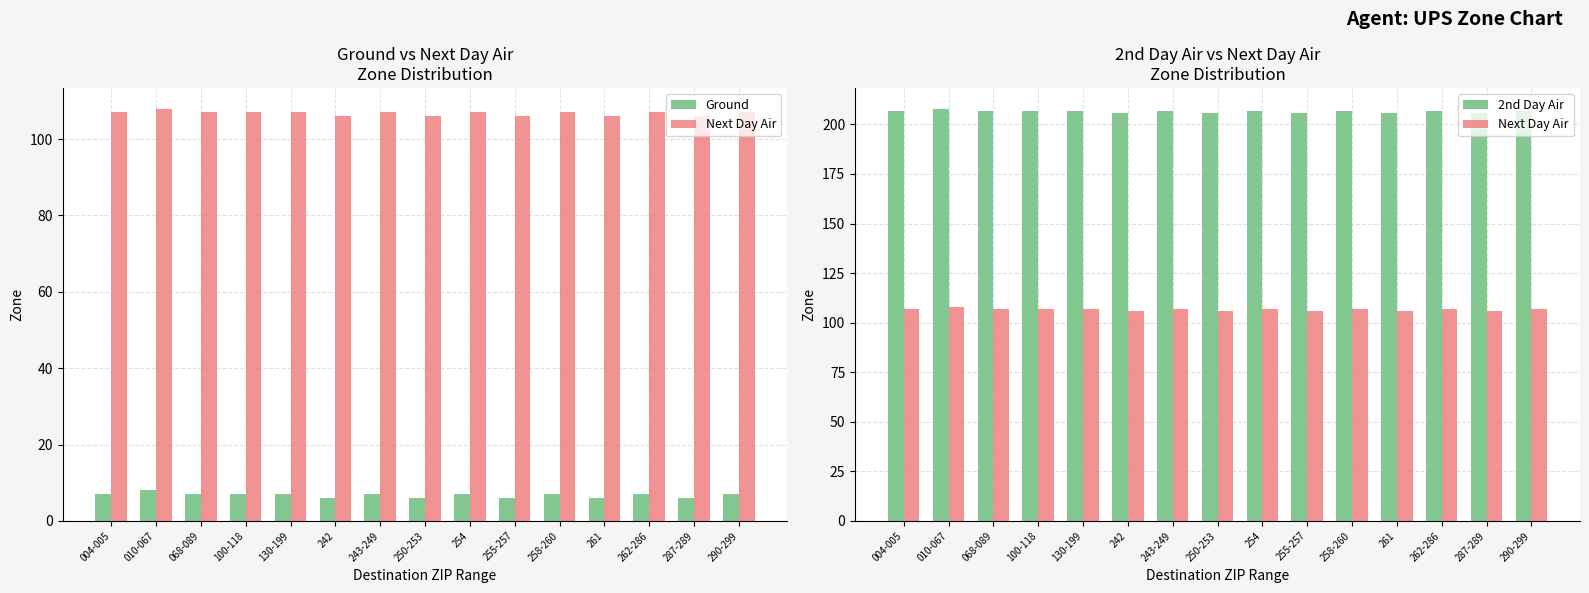

Rank the series by their average value, from highest to lowest.

2nd Day Air, Next Day Air, Ground